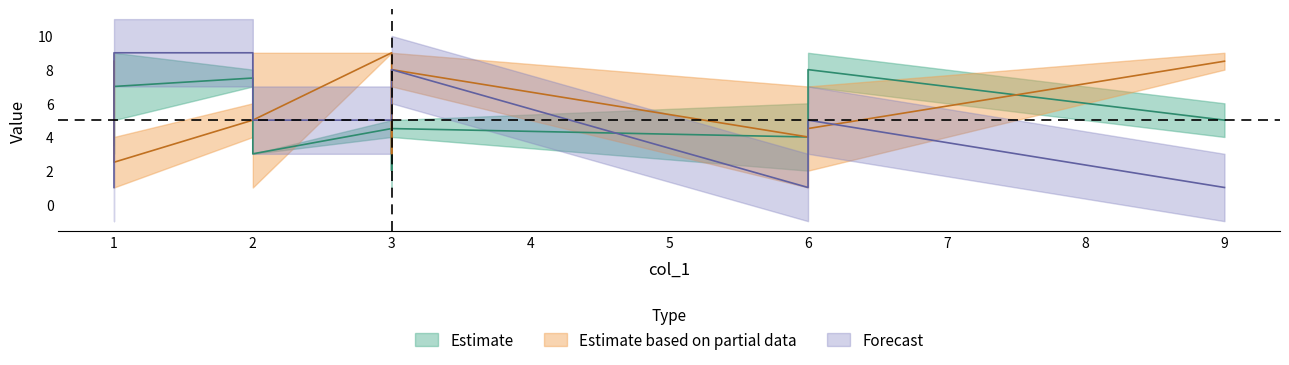

Does the chart have visible grid lines?

No